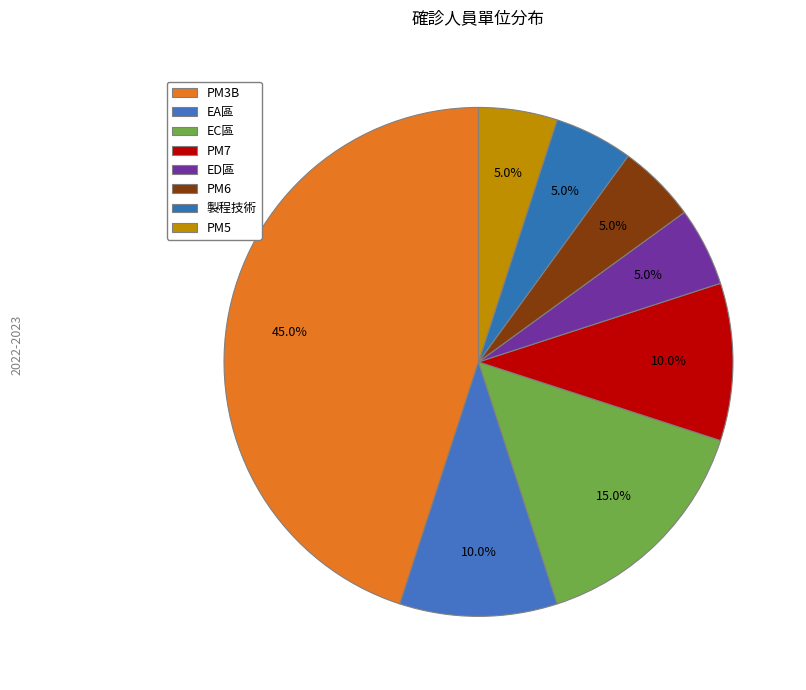

What percentage is the PM6 slice, to the nearest percent?

5%